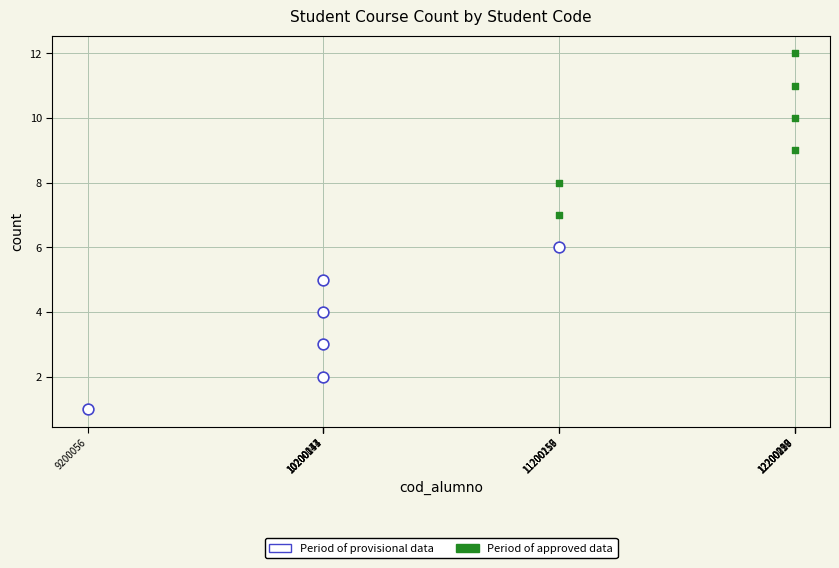

Which series reaches the maximum Y coordinate?

Period of approved data